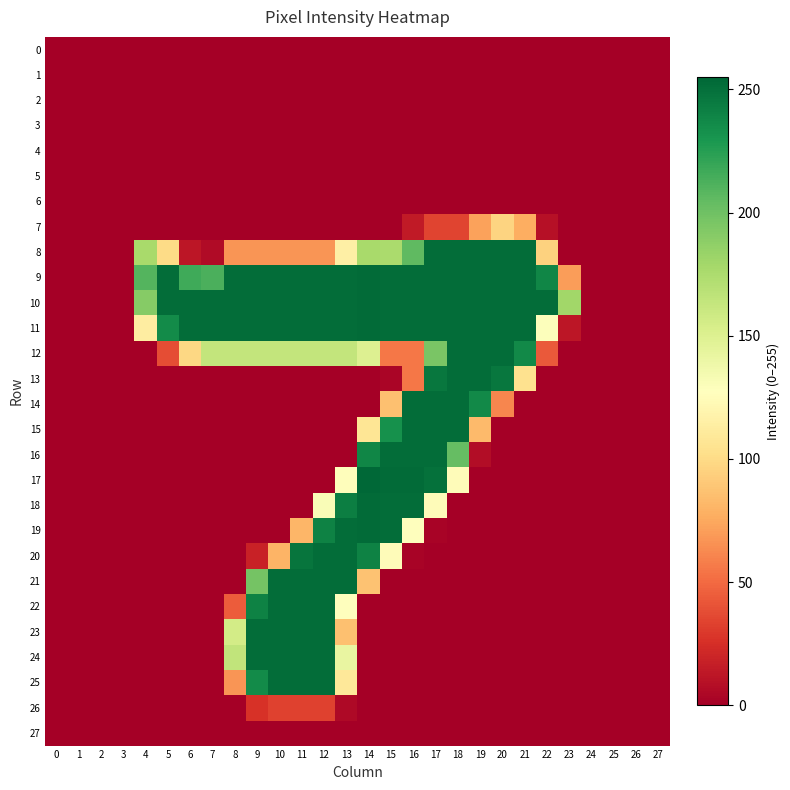

Reading left to right, extract all data points from this chart.

0: 0=0	1=0	2=0	3=0	4=0	5=0	6=0	7=0	8=0	9=0	10=0	11=0	12=0	13=0	14=0	15=0	16=0	17=0	18=0	19=0	20=0	21=0	22=0	23=0	24=0	25=0	26=0	27=0
1: 0=0	1=0	2=0	3=0	4=0	5=0	6=0	7=0	8=0	9=0	10=0	11=0	12=0	13=0	14=0	15=0	16=0	17=0	18=0	19=0	20=0	21=0	22=0	23=0	24=0	25=0	26=0	27=0
2: 0=0	1=0	2=0	3=0	4=0	5=0	6=0	7=0	8=0	9=0	10=0	11=0	12=0	13=0	14=0	15=0	16=0	17=0	18=0	19=0	20=0	21=0	22=0	23=0	24=0	25=0	26=0	27=0
3: 0=0	1=0	2=0	3=0	4=0	5=0	6=0	7=0	8=0	9=0	10=0	11=0	12=0	13=0	14=0	15=0	16=0	17=0	18=0	19=0	20=0	21=0	22=0	23=0	24=0	25=0	26=0	27=0
4: 0=0	1=0	2=0	3=0	4=0	5=0	6=0	7=0	8=0	9=0	10=0	11=0	12=0	13=0	14=0	15=0	16=0	17=0	18=0	19=0	20=0	21=0	22=0	23=0	24=0	25=0	26=0	27=0
5: 0=0	1=0	2=0	3=0	4=0	5=0	6=0	7=0	8=0	9=0	10=0	11=0	12=0	13=0	14=0	15=0	16=0	17=0	18=0	19=0	20=0	21=0	22=0	23=0	24=0	25=0	26=0	27=0
6: 0=0	1=0	2=0	3=0	4=0	5=0	6=0	7=0	8=0	9=0	10=0	11=0	12=0	13=0	14=0	15=0	16=0	17=0	18=0	19=0	20=0	21=0	22=0	23=0	24=0	25=0	26=0	27=0
7: 0=0	1=0	2=0	3=0	4=0	5=0	6=0	7=0	8=0	9=0	10=0	11=0	12=0	13=0	14=0	15=0	16=14	17=34	18=34	19=72	20=96	21=77	22=9	23=0	24=0	25=0	26=0	27=0
8: 0=0	1=0	2=0	3=0	4=177	5=100	6=12	7=6	8=67	9=67	10=67	11=67	12=67	13=115	14=177	15=176	16=206	17=252	18=252	19=252	20=252	21=252	22=95	23=0	24=0	25=0	26=0	27=0
9: 0=0	1=0	2=0	3=0	4=210	5=252	6=217	7=213	8=252	9=252	10=252	11=252	12=252	13=252	14=253	15=252	16=252	17=252	18=252	19=252	20=252	21=252	22=239	23=70	24=0	25=0	26=0	27=0
10: 0=0	1=0	2=0	3=0	4=191	5=252	6=252	7=252	8=252	9=252	10=252	11=252	12=252	13=252	14=253	15=252	16=252	17=252	18=252	19=252	20=252	21=252	22=252	23=180	24=0	25=0	26=0	27=0
11: 0=0	1=0	2=0	3=0	4=113	5=236	6=252	7=252	8=252	9=252	10=252	11=252	12=252	13=252	14=253	15=252	16=252	17=252	18=252	19=252	20=252	21=252	22=129	23=12	24=0	25=0	26=0	27=0
12: 0=0	1=0	2=0	3=0	4=0	5=38	6=98	7=164	8=164	9=164	10=164	11=164	12=164	13=164	14=150	15=55	16=55	17=196	18=252	19=252	20=252	21=237	22=43	23=0	24=0	25=0	26=0	27=0
13: 0=0	1=0	2=0	3=0	4=0	5=0	6=0	7=0	8=0	9=0	10=0	11=0	12=0	13=0	14=0	15=3	16=55	17=247	18=252	19=252	20=247	21=104	22=0	23=0	24=0	25=0	26=0	27=0
14: 0=0	1=0	2=0	3=0	4=0	5=0	6=0	7=0	8=0	9=0	10=0	11=0	12=0	13=0	14=0	15=86	16=252	17=252	18=252	19=237	20=61	21=0	22=0	23=0	24=0	25=0	26=0	27=0
15: 0=0	1=0	2=0	3=0	4=0	5=0	6=0	7=0	8=0	9=0	10=0	11=0	12=0	13=0	14=107	15=233	16=252	17=252	18=252	19=83	20=0	21=0	22=0	23=0	24=0	25=0	26=0	27=0
16: 0=0	1=0	2=0	3=0	4=0	5=0	6=0	7=0	8=0	9=0	10=0	11=0	12=0	13=0	14=239	15=252	16=252	17=252	18=204	19=7	20=0	21=0	22=0	23=0	24=0	25=0	26=0	27=0
17: 0=0	1=0	2=0	3=0	4=0	5=0	6=0	7=0	8=0	9=0	10=0	11=0	12=0	13=126	14=255	15=253	16=253	17=250	18=125	19=0	20=0	21=0	22=0	23=0	24=0	25=0	26=0	27=0
18: 0=0	1=0	2=0	3=0	4=0	5=0	6=0	7=0	8=0	9=0	10=0	11=0	12=131	13=243	14=253	15=252	16=252	17=125	18=0	19=0	20=0	21=0	22=0	23=0	24=0	25=0	26=0	27=0
19: 0=0	1=0	2=0	3=0	4=0	5=0	6=0	7=0	8=0	9=0	10=0	11=81	12=241	13=252	14=253	15=252	16=127	17=2	18=0	19=0	20=0	21=0	22=0	23=0	24=0	25=0	26=0	27=0
20: 0=0	1=0	2=0	3=0	4=0	5=0	6=0	7=0	8=0	9=18	10=80	11=248	12=252	13=252	14=241	15=125	16=2	17=0	18=0	19=0	20=0	21=0	22=0	23=0	24=0	25=0	26=0	27=0
21: 0=0	1=0	2=0	3=0	4=0	5=0	6=0	7=0	8=0	9=198	10=252	11=252	12=252	13=252	14=87	15=0	16=0	17=0	18=0	19=0	20=0	21=0	22=0	23=0	24=0	25=0	26=0	27=0
22: 0=0	1=0	2=0	3=0	4=0	5=0	6=0	7=0	8=44	9=241	10=252	11=252	12=252	13=128	14=0	15=0	16=0	17=0	18=0	19=0	20=0	21=0	22=0	23=0	24=0	25=0	26=0	27=0
23: 0=0	1=0	2=0	3=0	4=0	5=0	6=0	7=0	8=156	9=252	10=252	11=252	12=252	13=86	14=0	15=0	16=0	17=0	18=0	19=0	20=0	21=0	22=0	23=0	24=0	25=0	26=0	27=0
24: 0=0	1=0	2=0	3=0	4=0	5=0	6=0	7=0	8=165	9=252	10=252	11=252	12=252	13=142	14=0	15=0	16=0	17=0	18=0	19=0	20=0	21=0	22=0	23=0	24=0	25=0	26=0	27=0
25: 0=0	1=0	2=0	3=0	4=0	5=0	6=0	7=0	8=67	9=236	10=252	11=252	12=252	13=109	14=0	15=0	16=0	17=0	18=0	19=0	20=0	21=0	22=0	23=0	24=0	25=0	26=0	27=0
26: 0=0	1=0	2=0	3=0	4=0	5=0	6=0	7=0	8=0	9=26	10=33	11=33	12=33	13=5	14=0	15=0	16=0	17=0	18=0	19=0	20=0	21=0	22=0	23=0	24=0	25=0	26=0	27=0
27: 0=0	1=0	2=0	3=0	4=0	5=0	6=0	7=0	8=0	9=0	10=0	11=0	12=0	13=0	14=0	15=0	16=0	17=0	18=0	19=0	20=0	21=0	22=0	23=0	24=0	25=0	26=0	27=0